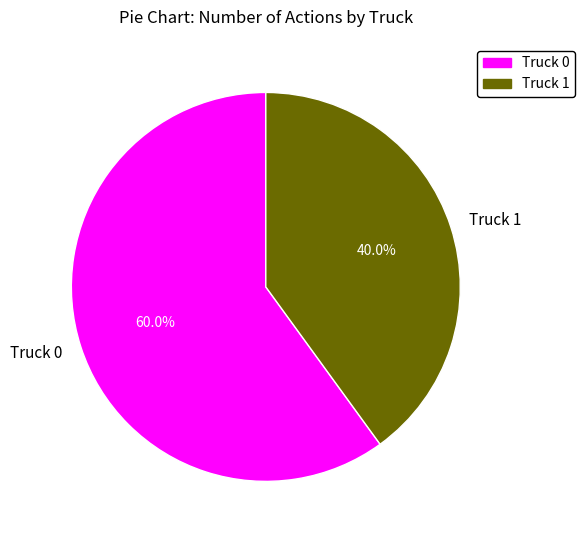

The Truck 0 slice represents 60% of the pie. True or false?

True